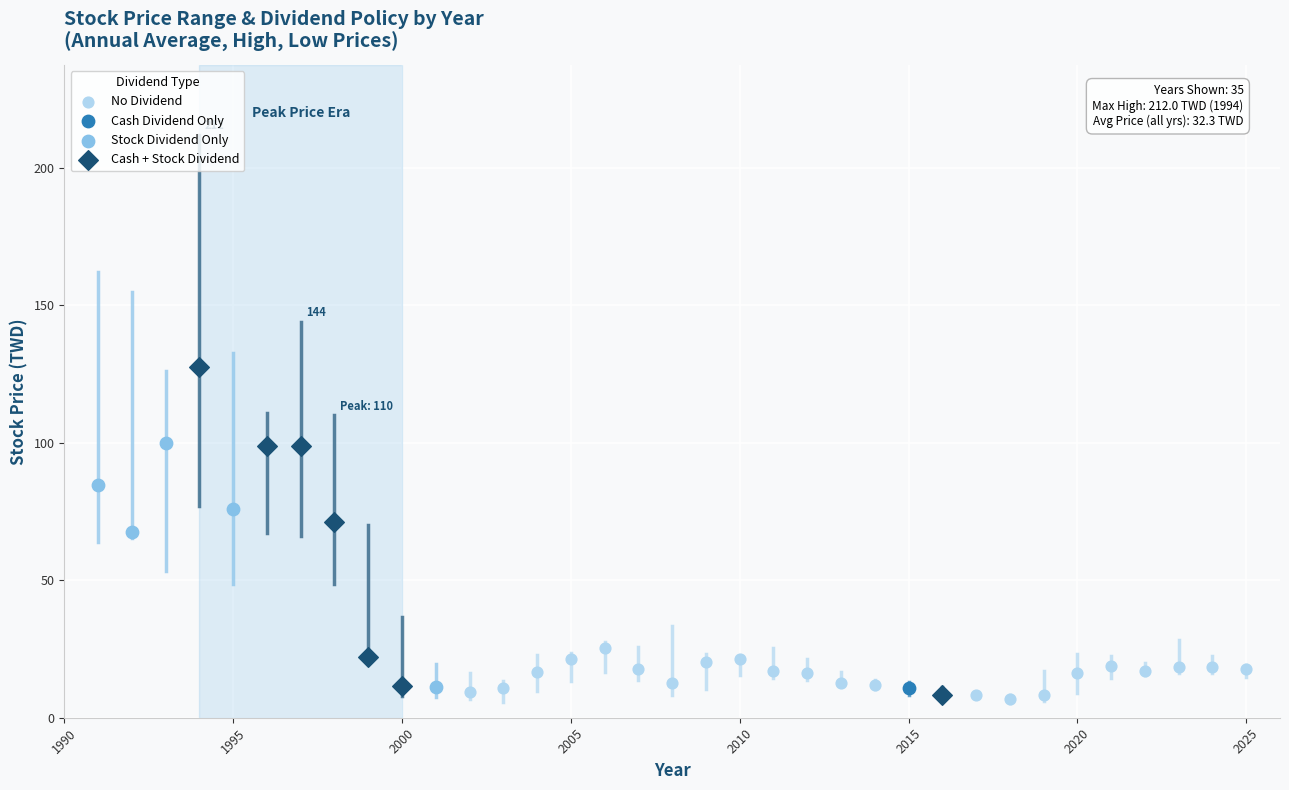

What are all the series names shown in the legend?

No Dividend, Cash Dividend Only, Stock Dividend Only, Cash + Stock Dividend